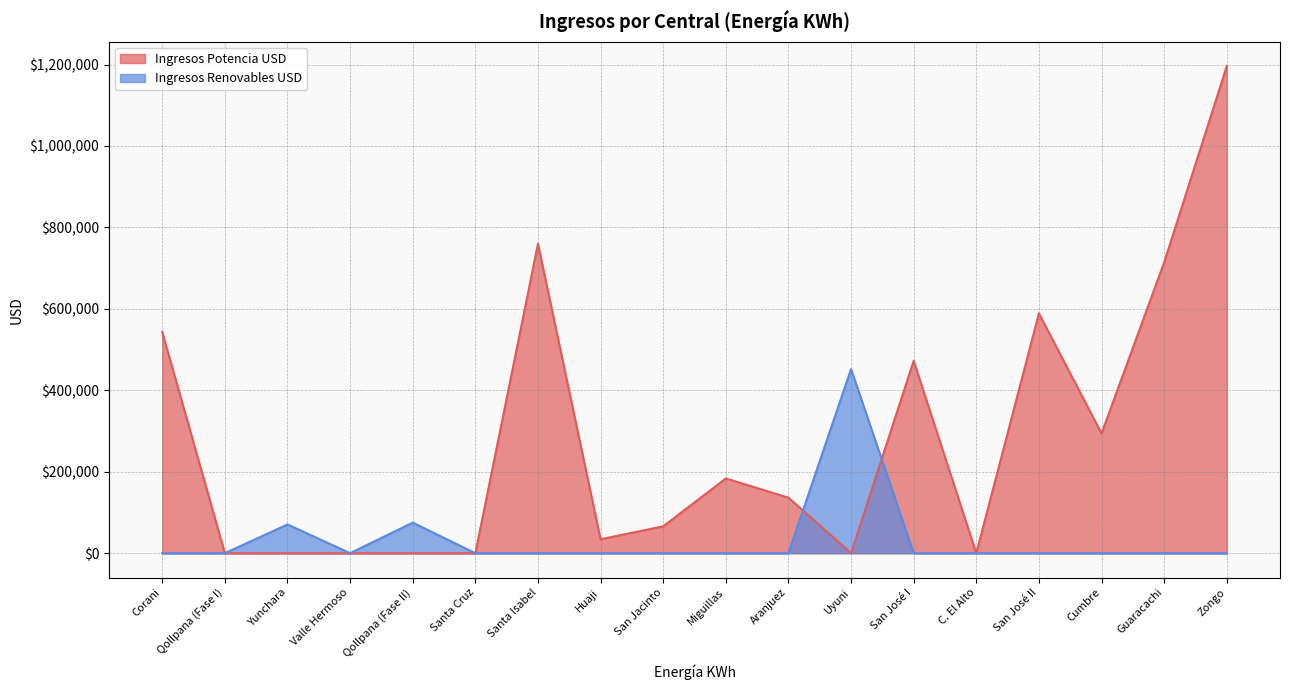

How many values in the Ingresos Renovables USD series exceed 0?

3